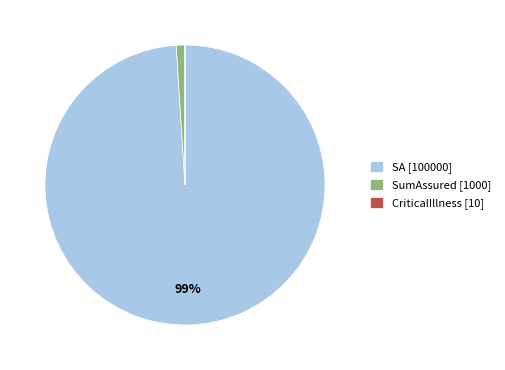

Which category has the biggest portion of the pie?

SA [100000]